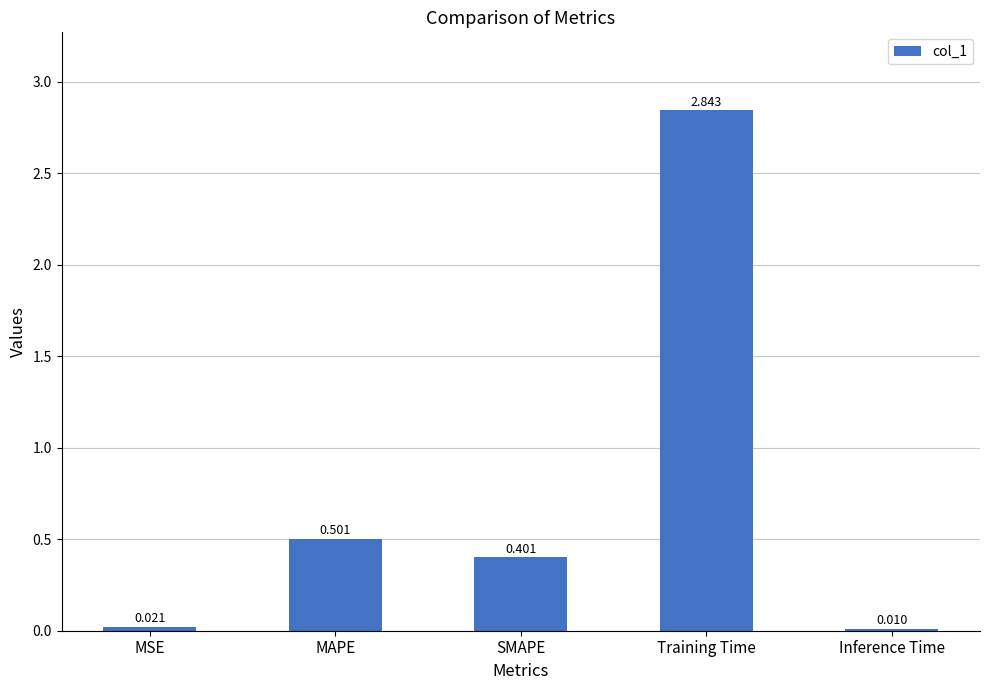

What is the sum of the values at MAPE and SMAPE?

0.9